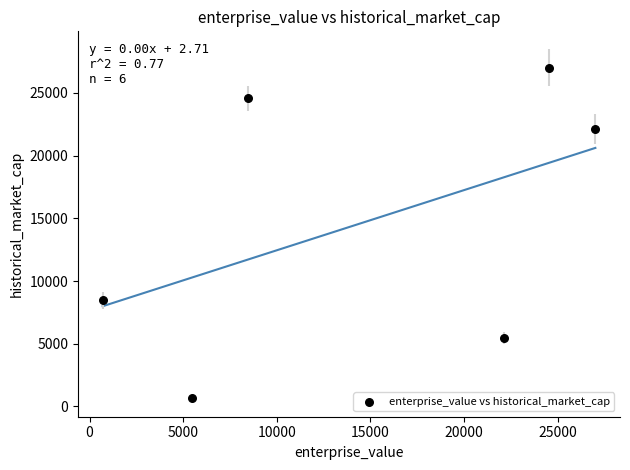

What is the range of Y values (max minus min)?

26310.1